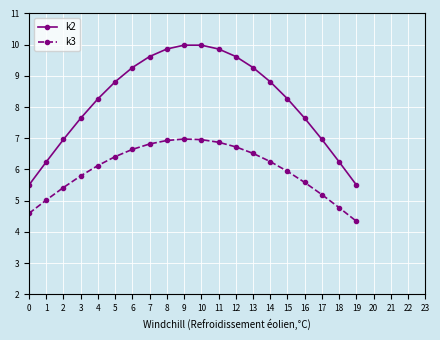

What is the highest value of the k2 series?

10.0